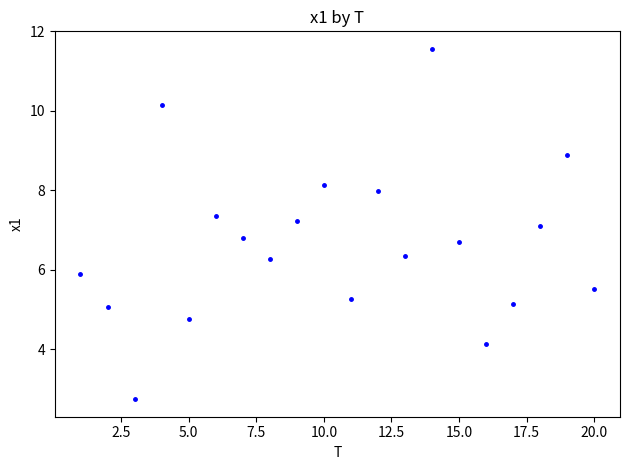

What is the range of Y values (max minus min)?

8.8